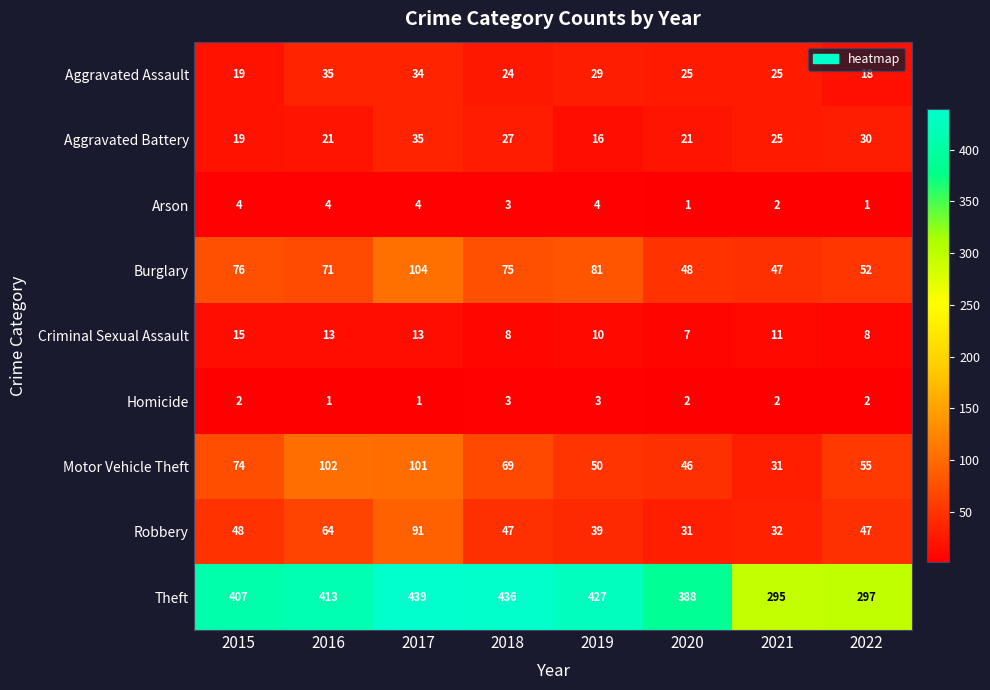

True or false: Burglary has a value of 81 at 2019.

True